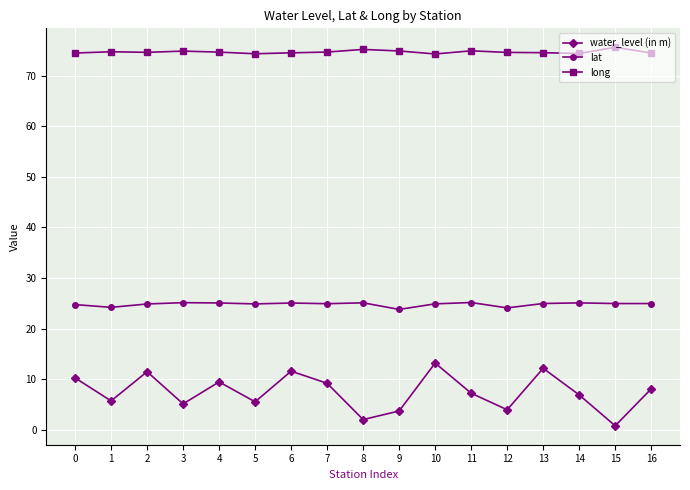

True or false: lat and water_level (in m) intersect in this chart.

False